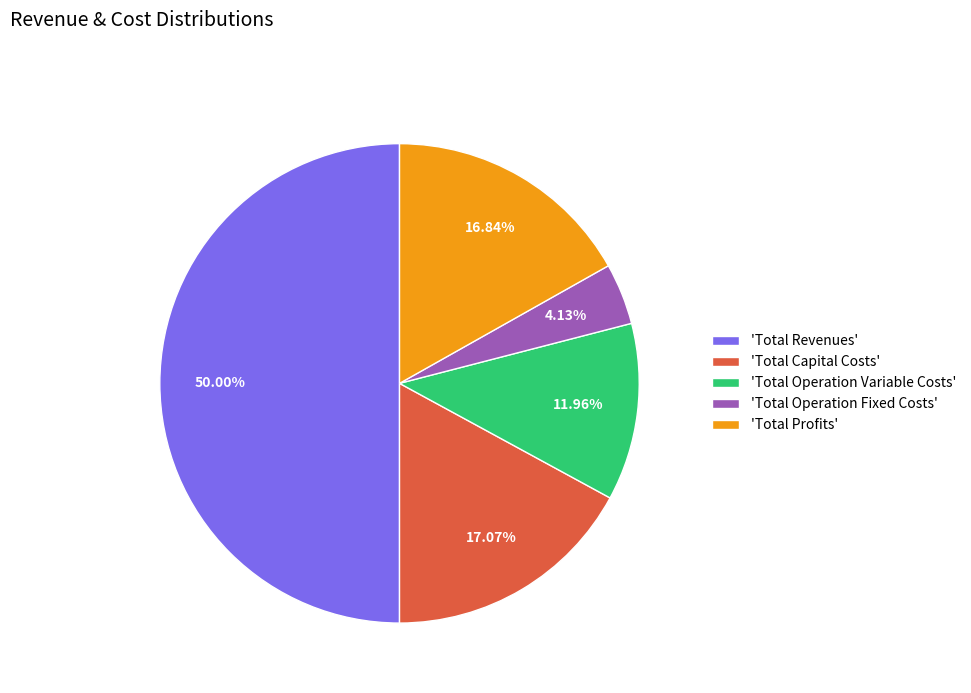

To the nearest percent, what is the average slice percentage?

20%